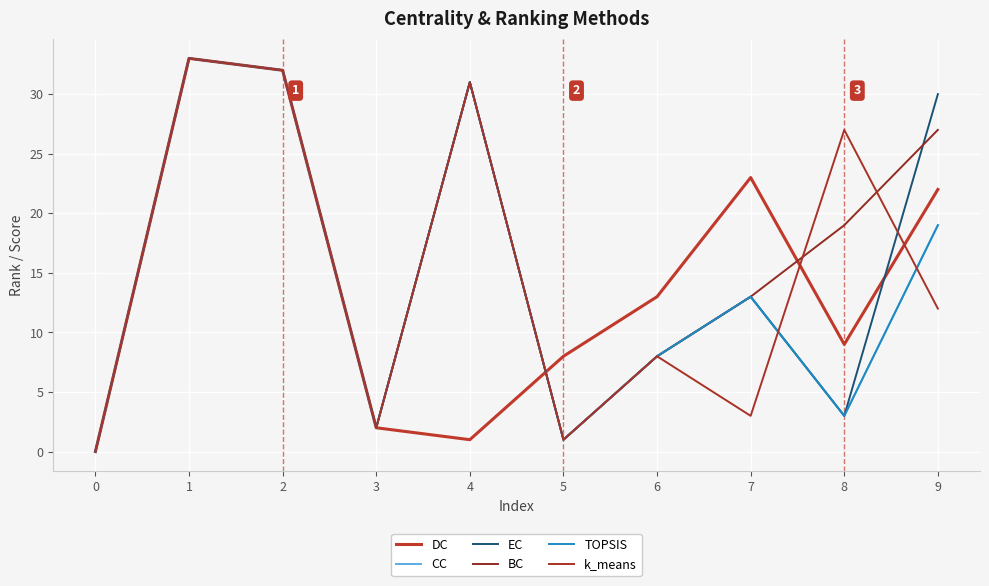

Between 7 and 2, which is larger?

2